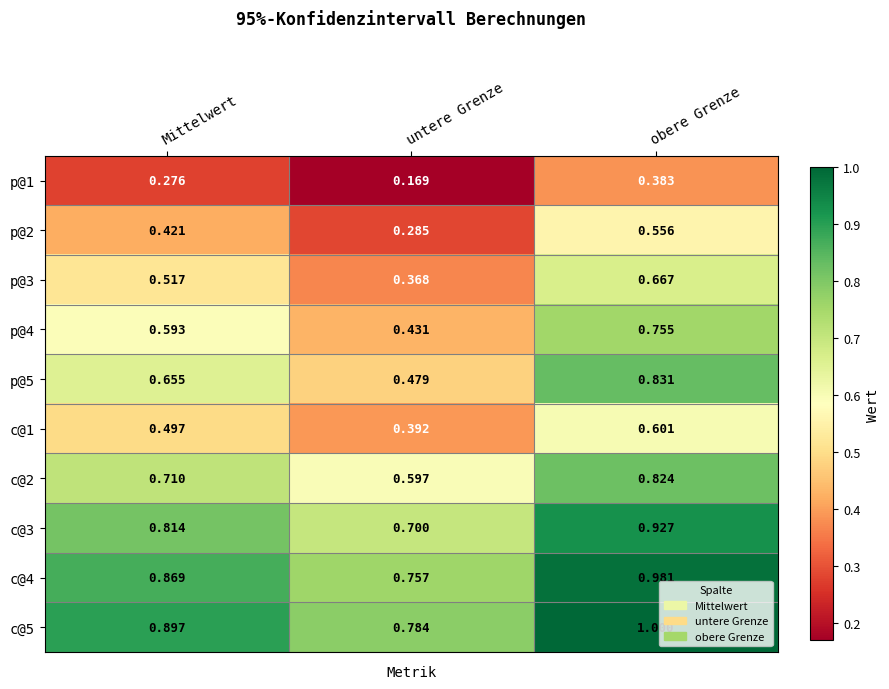

At which label is c@4 closest to 0?

untere Grenze